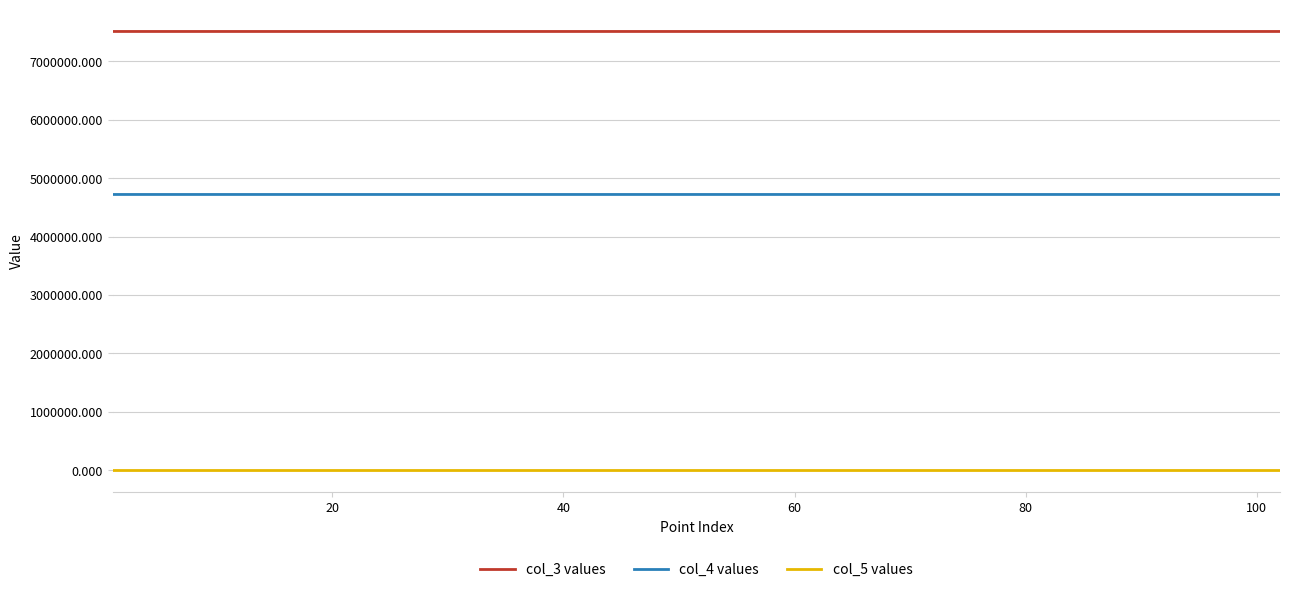

Rank the series by their maximum value, from lowest to highest.

col_5 values, col_4 values, col_3 values